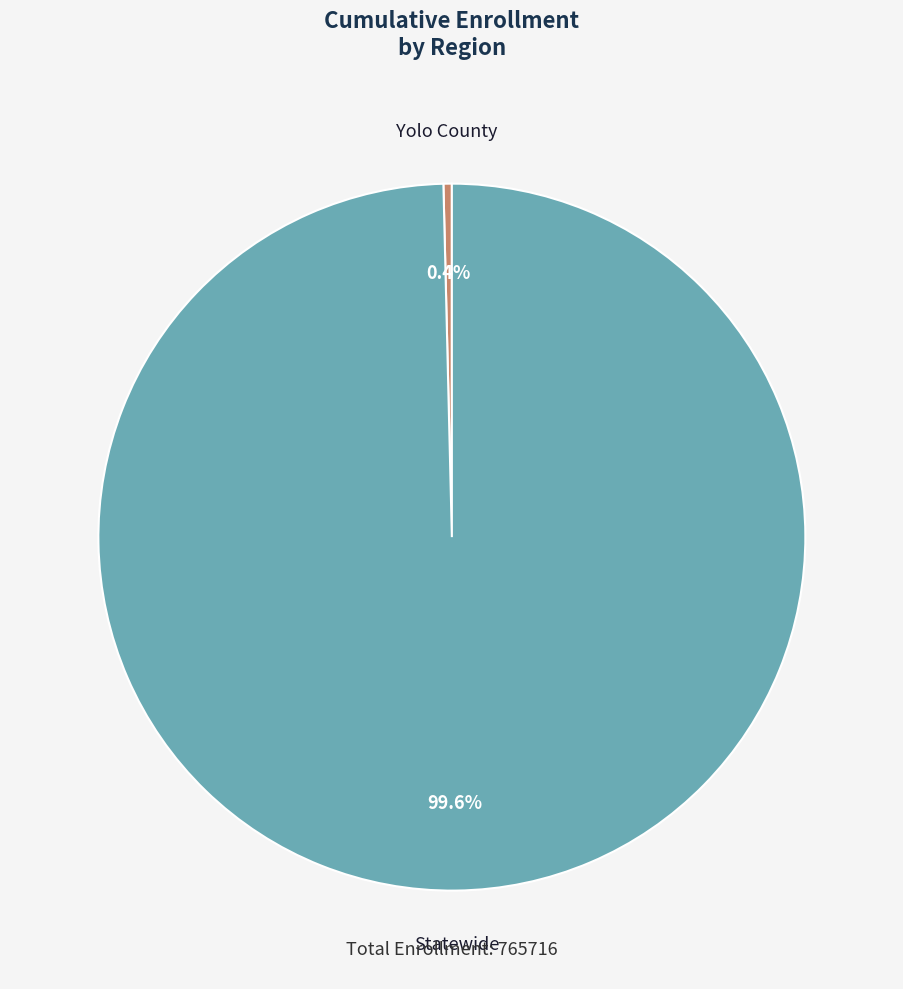

Count the number of slices in the pie.

2